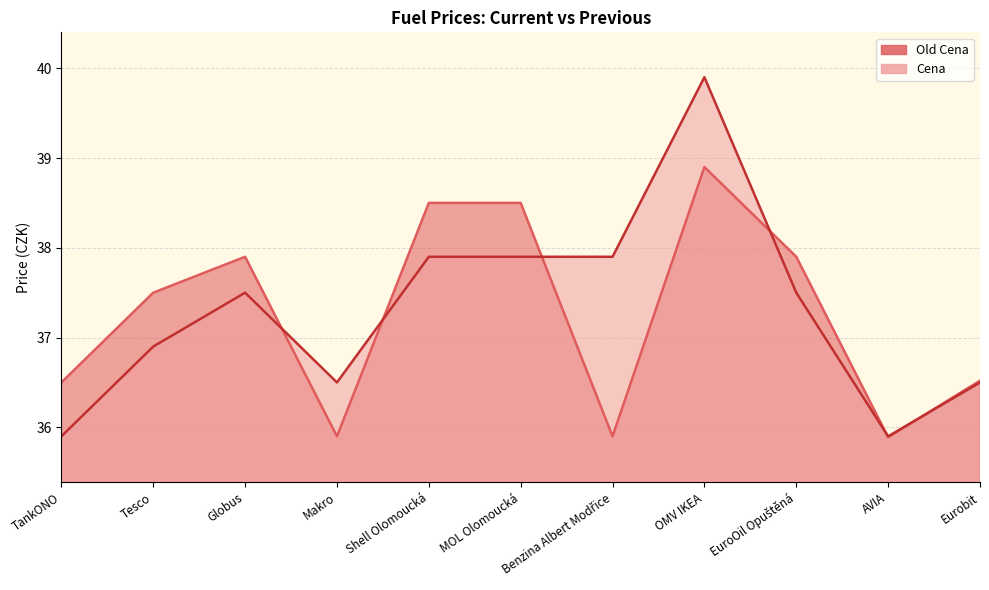

Where is Cena nearest to the value 37?

Tesco